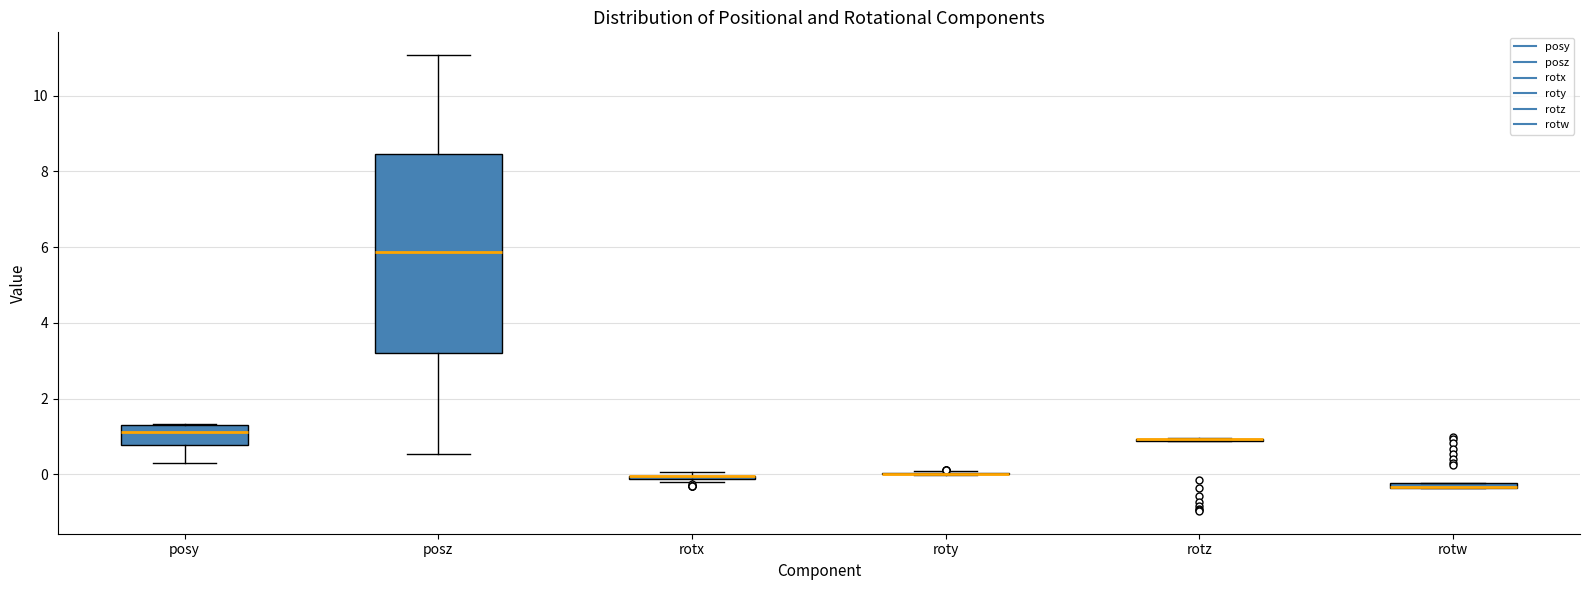

Which box is the tallest, from its lower edge to its upper edge?

posz